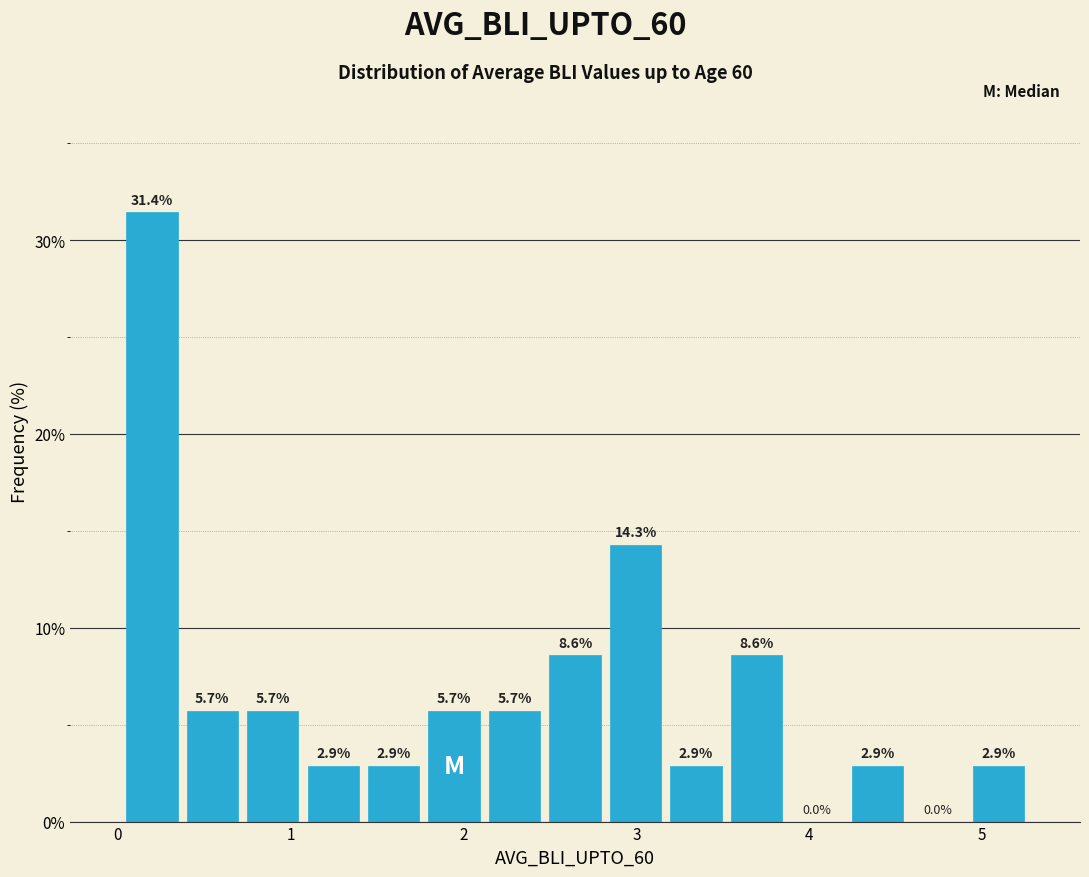

Around what value on the x-axis is the tallest bar? Give the approximate position of its centre, as read against the axis.

0.2